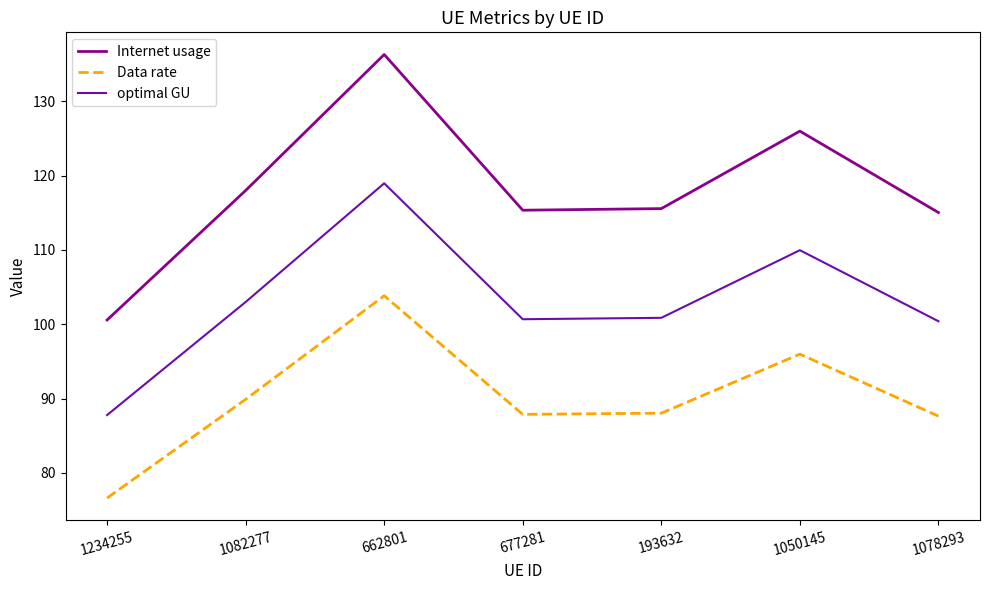

What position from the left is 1050145?

6